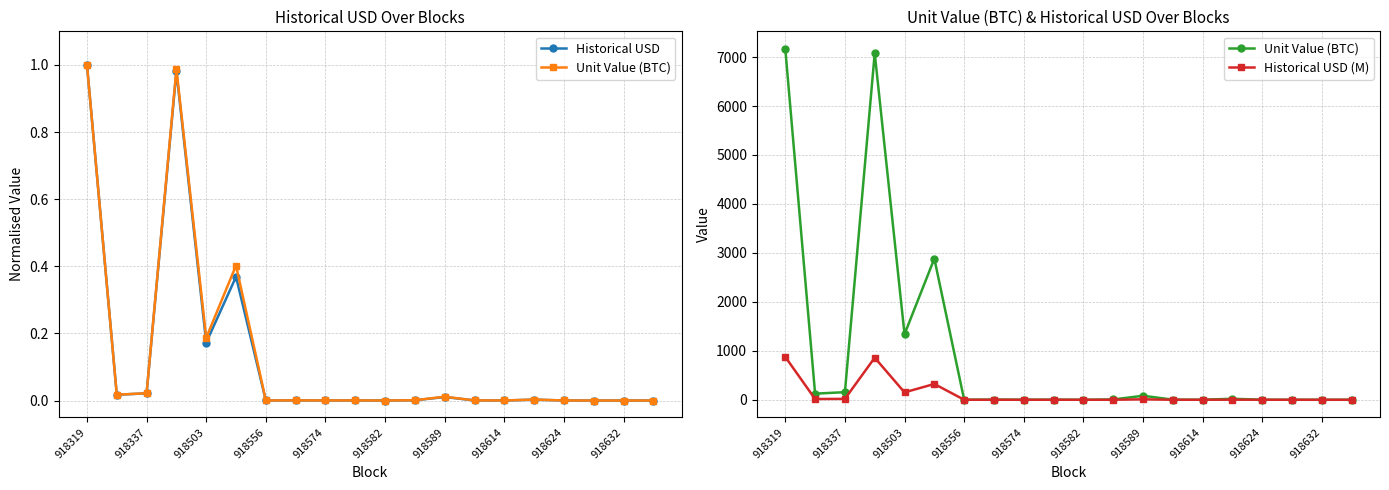

How many categories are shown in the chart?

20